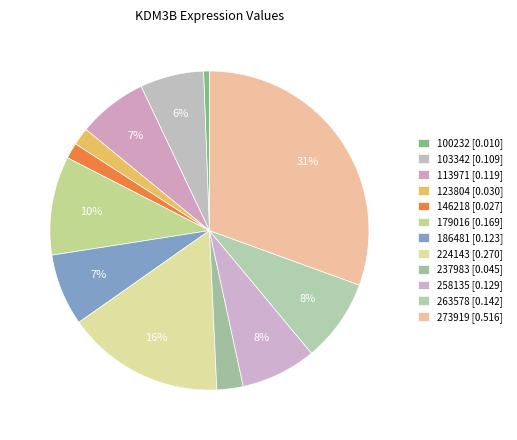

What is the smallest slice in the pie chart?

100232